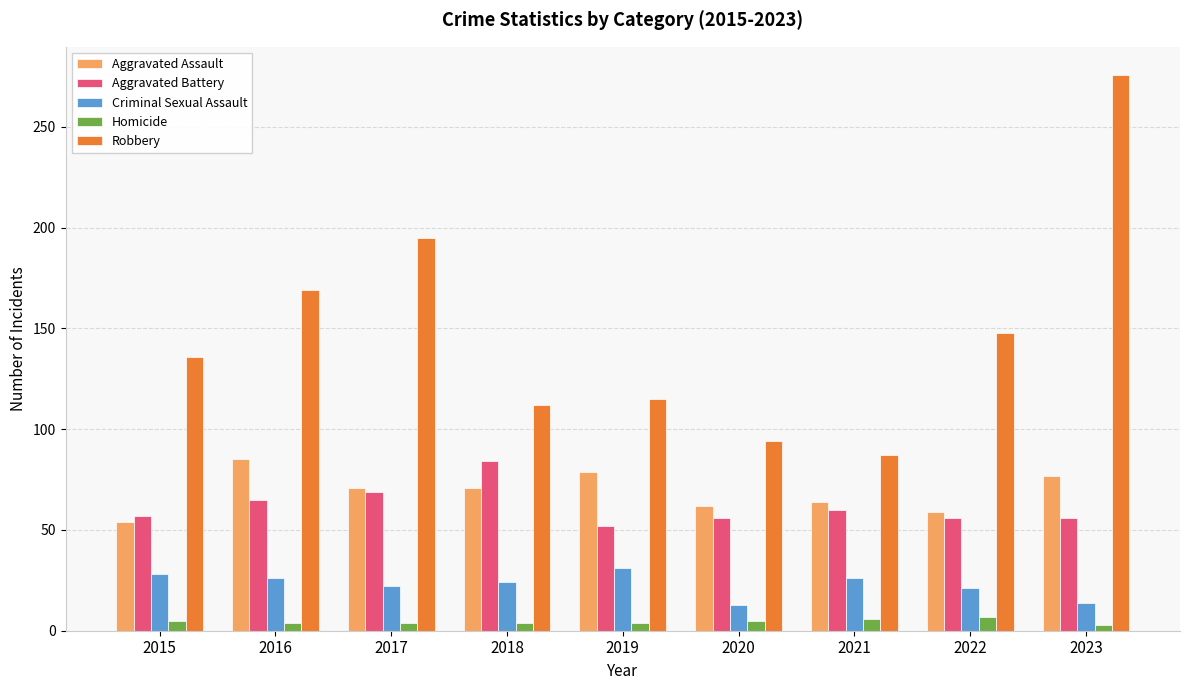

Does the chart contain any negative values?

No